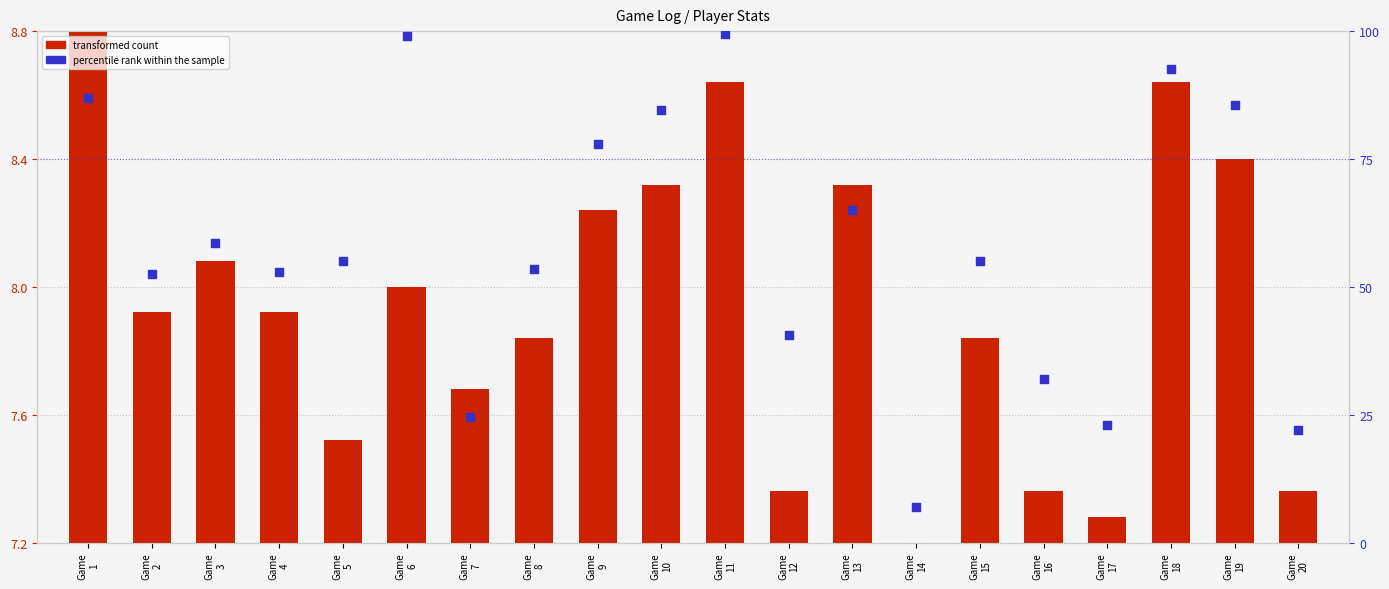

Which series reaches the maximum Y coordinate?

percentile rank within the sample